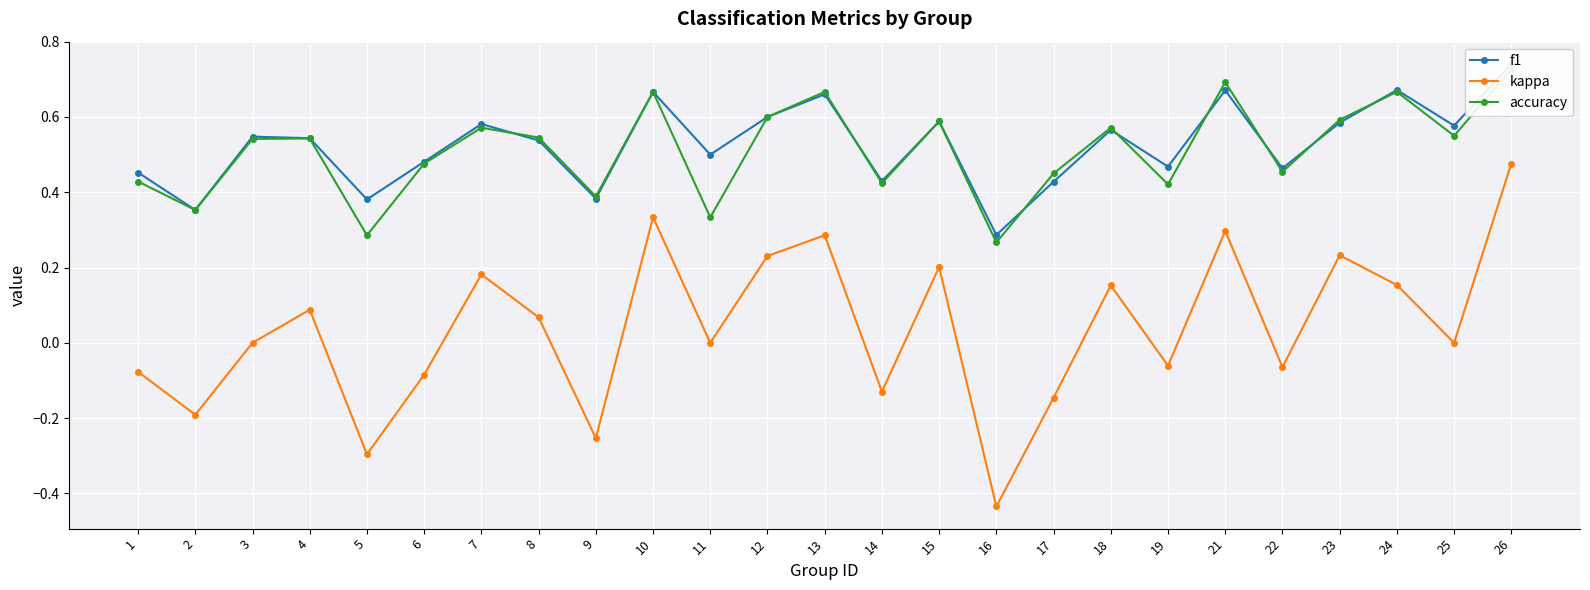

Is this an area chart (filled region under the line)?

No